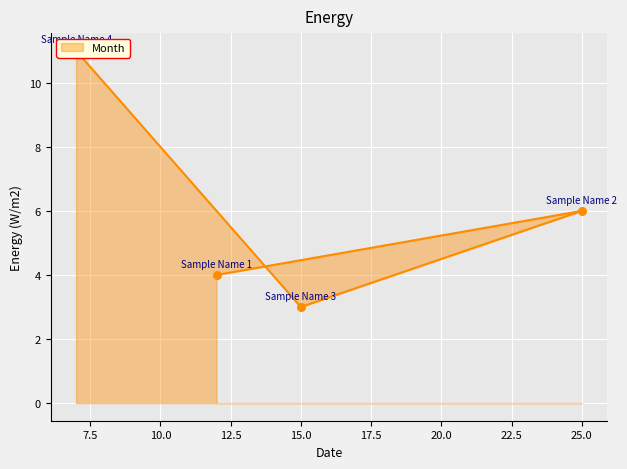

Which has a higher value, Sample Name 4 or Sample Name 1?

Sample Name 4